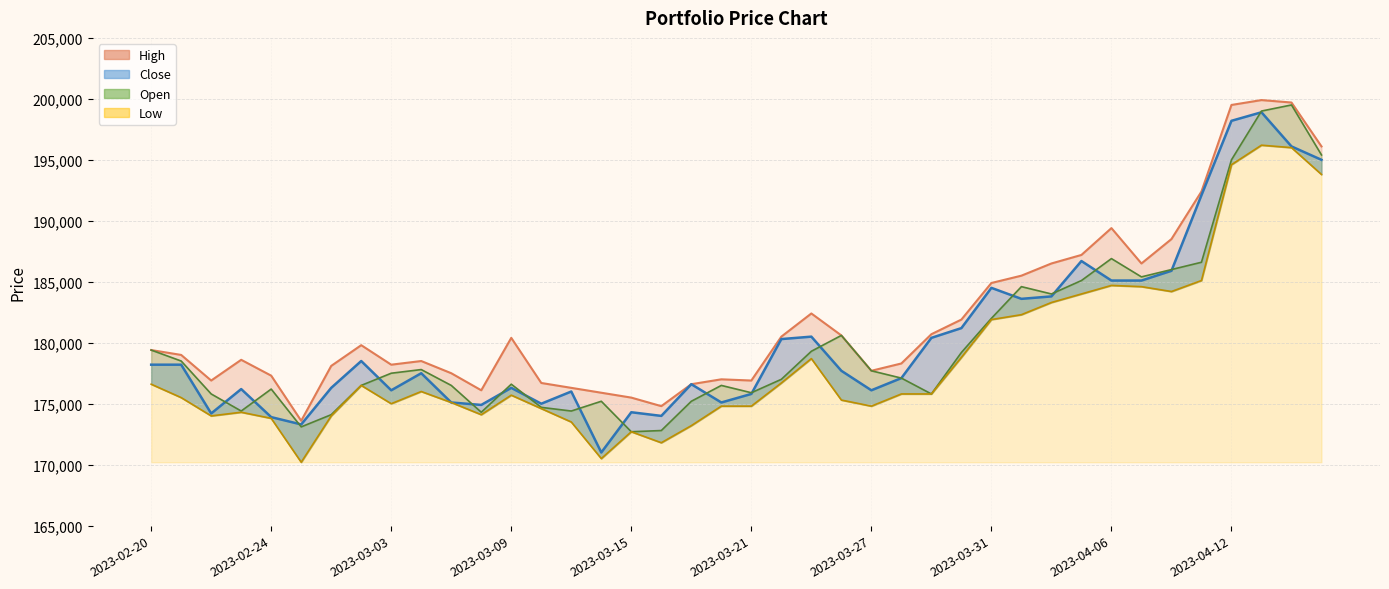

What is the minimum value shown in the chart?

170200